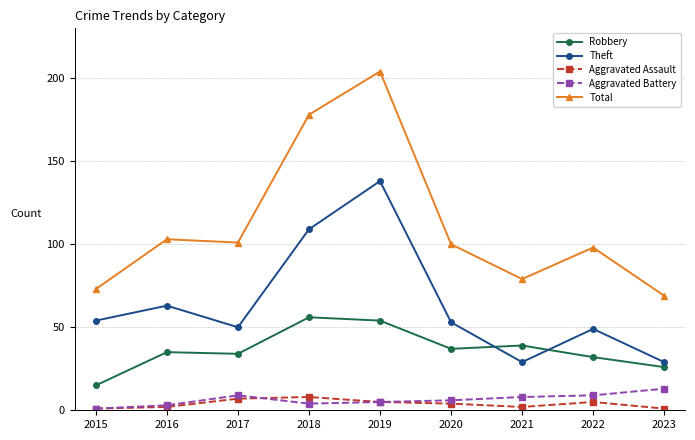

True or false: Total and Aggravated Assault cross at least once.

False